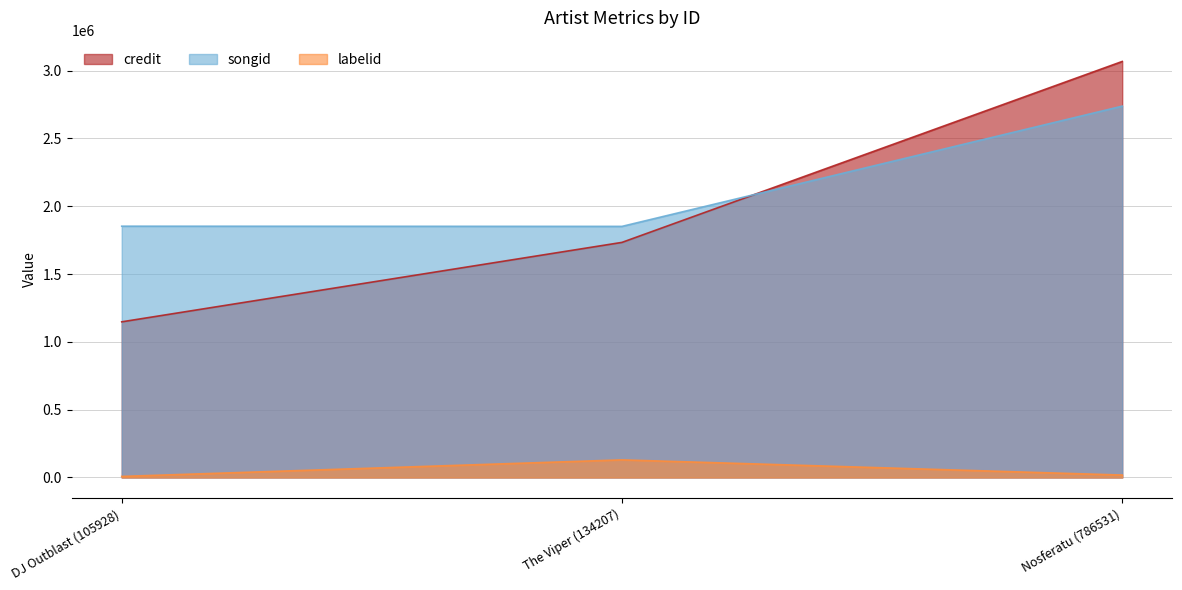

What is the sum of all labelid values?

155248